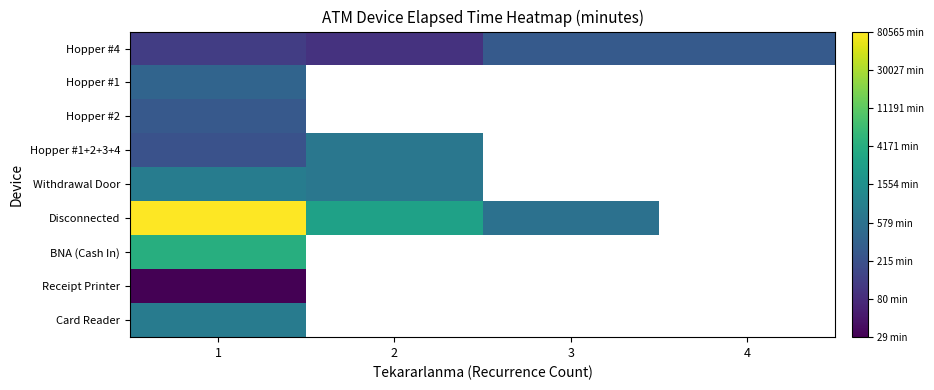

Which series changed the most between 3 and 4?

Hopper #4